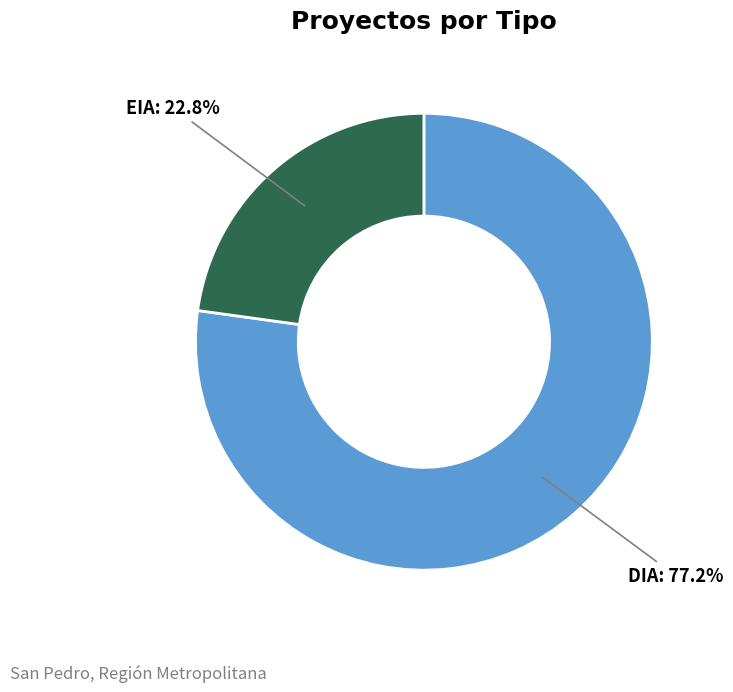

Count the number of slices in the pie.

2